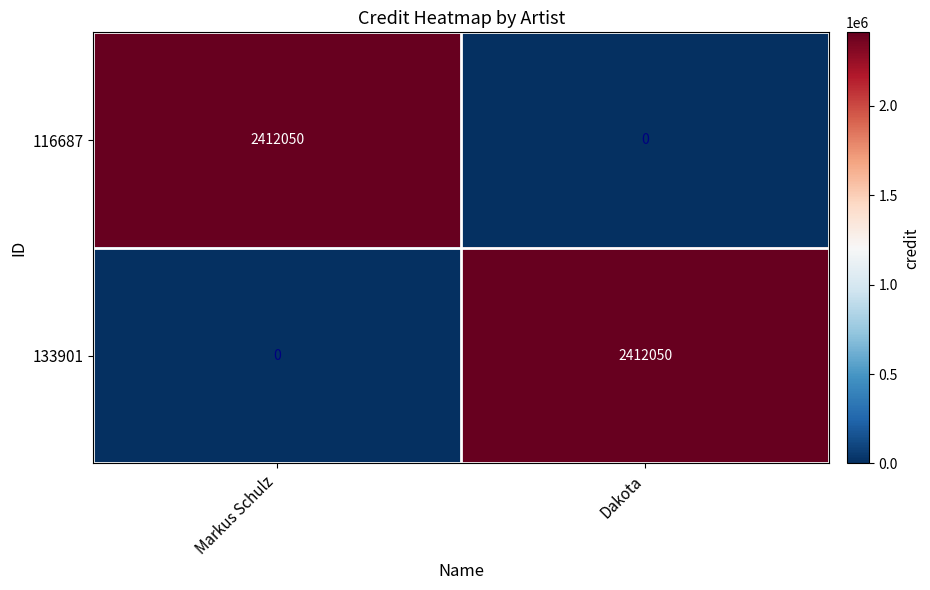

True or false: 116687 has a value of 2412050 at Markus Schulz.

True